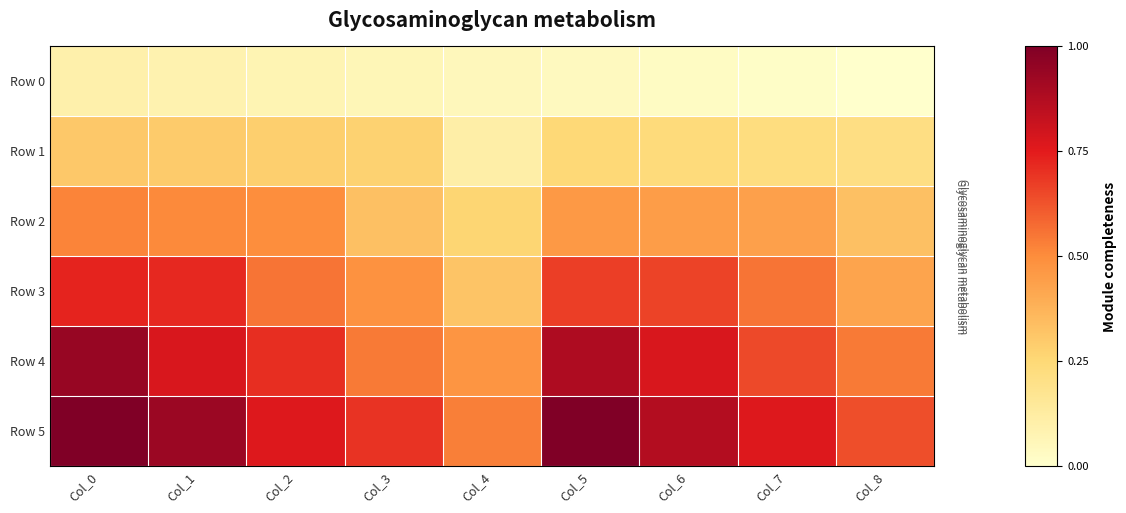

At how many categories does at least one series exceed 0?

9